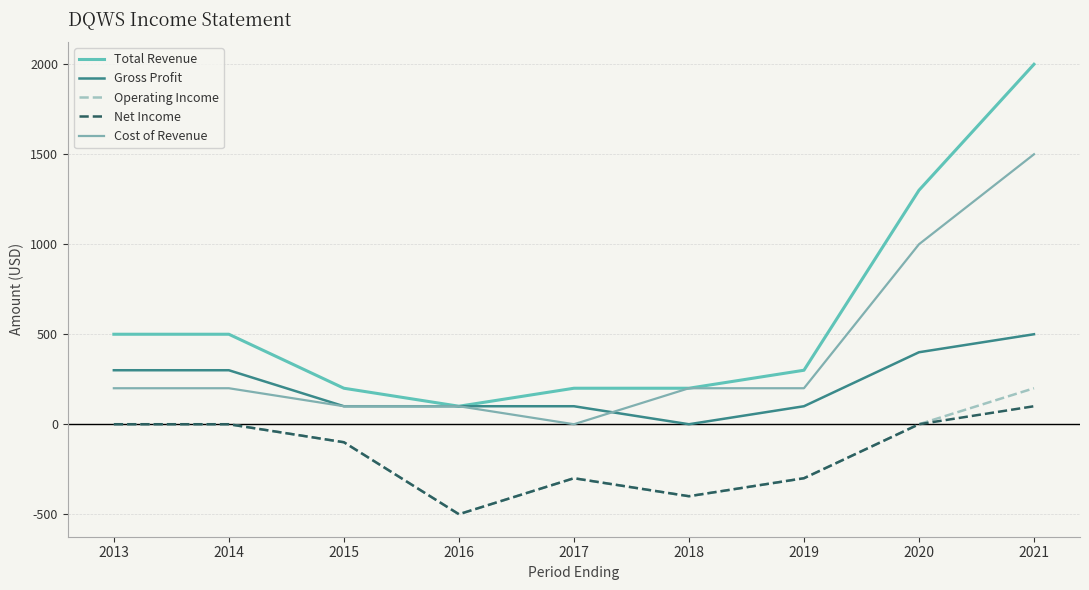

How many lines are shown in the chart?

5